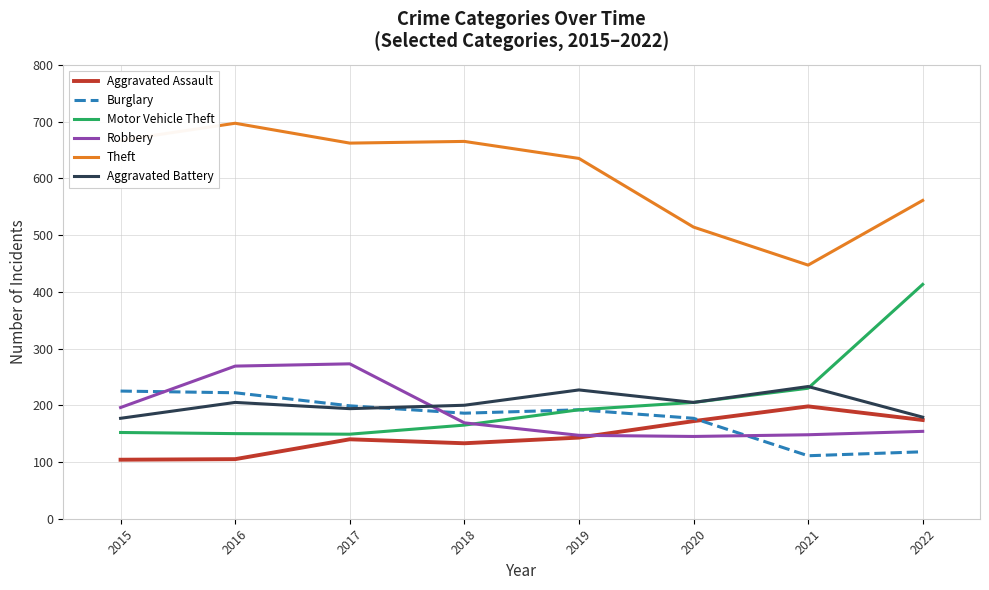

Where is Motor Vehicle Theft nearest to the value 281?

2021